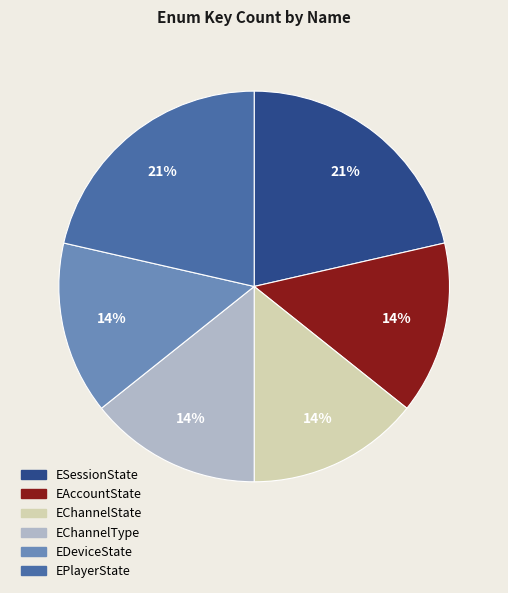

To the nearest percent, what is the difference between the EPlayerState and EChannelType slice percentages?

7%